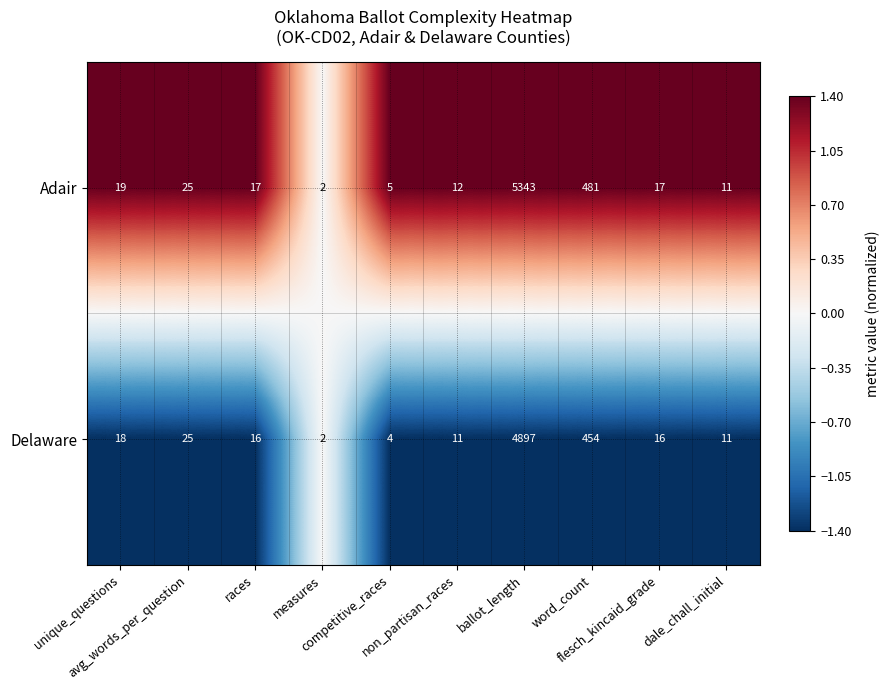

What is the maximum value shown in the chart?

5343